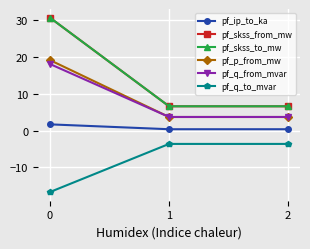

Rank the series at 0 from highest to lowest value.

pf_skss_from_mw, pf_skss_to_mw, pf_p_from_mw, pf_q_from_mvar, pf_ip_to_ka, pf_q_to_mvar